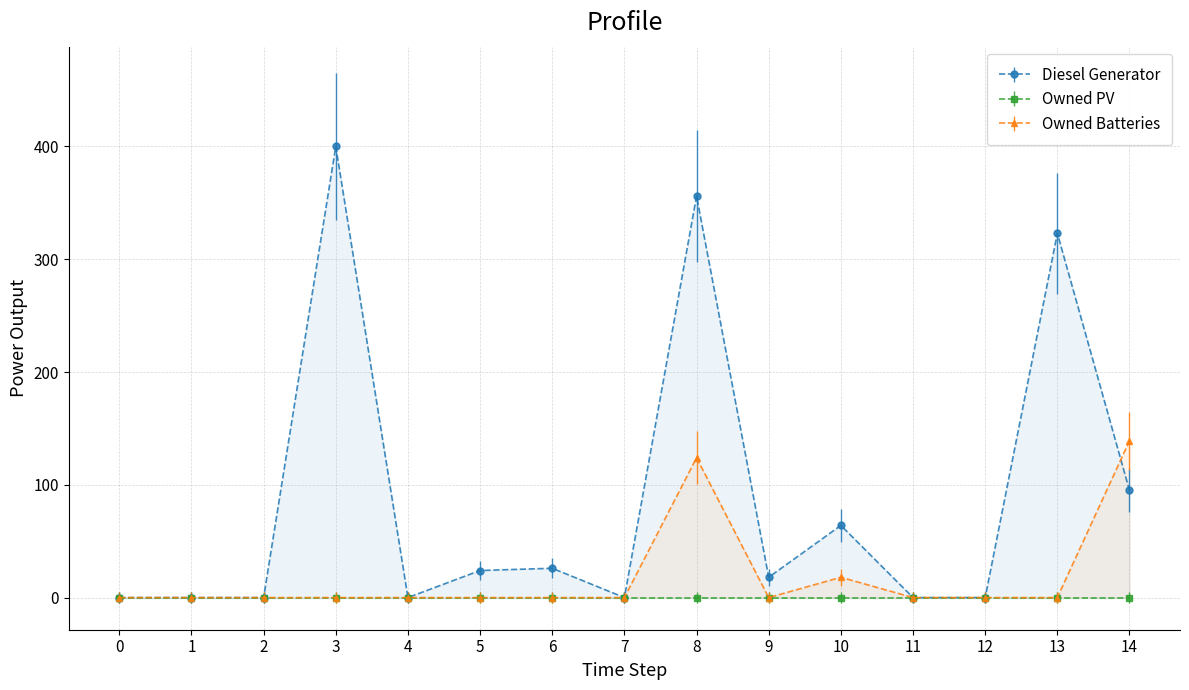

What is the sum of all Owned Batteries values?

281.0